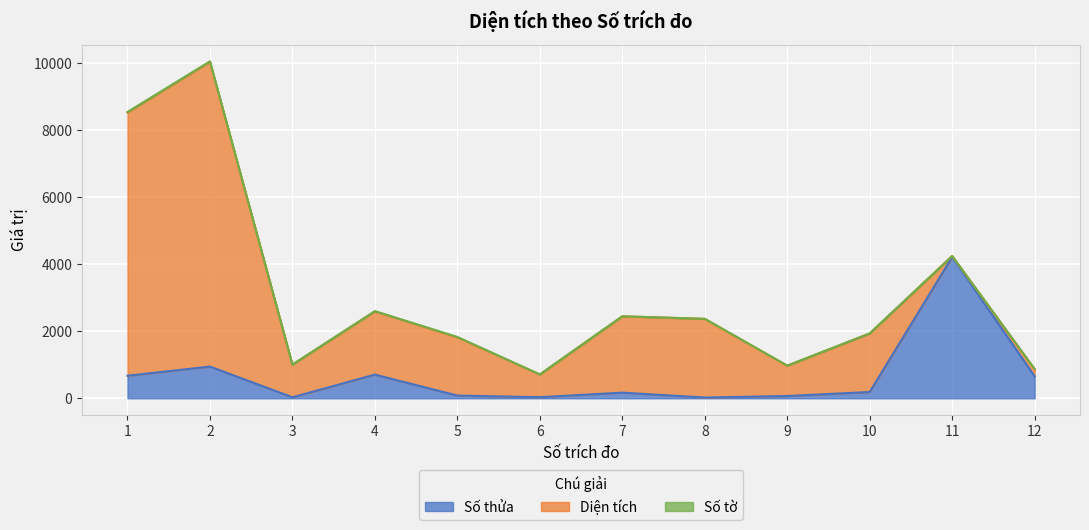

What is the value of the Số thửa point at the 7th from the left?

168.0